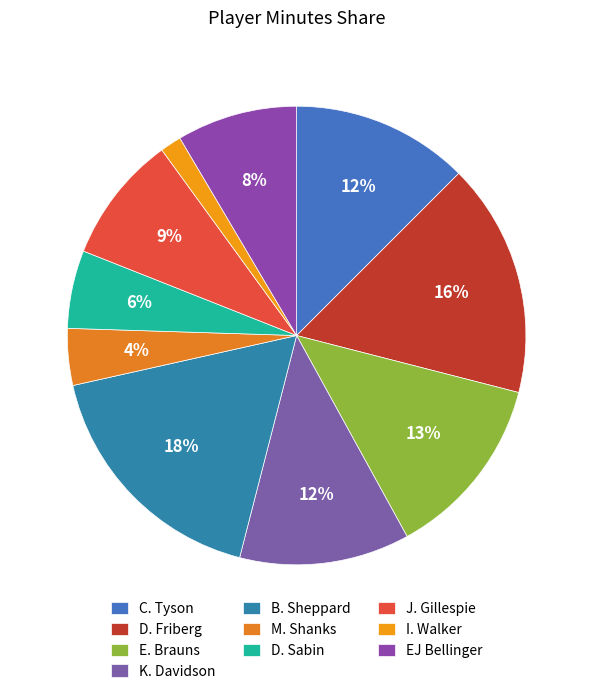

How many segments does this pie chart have?

10